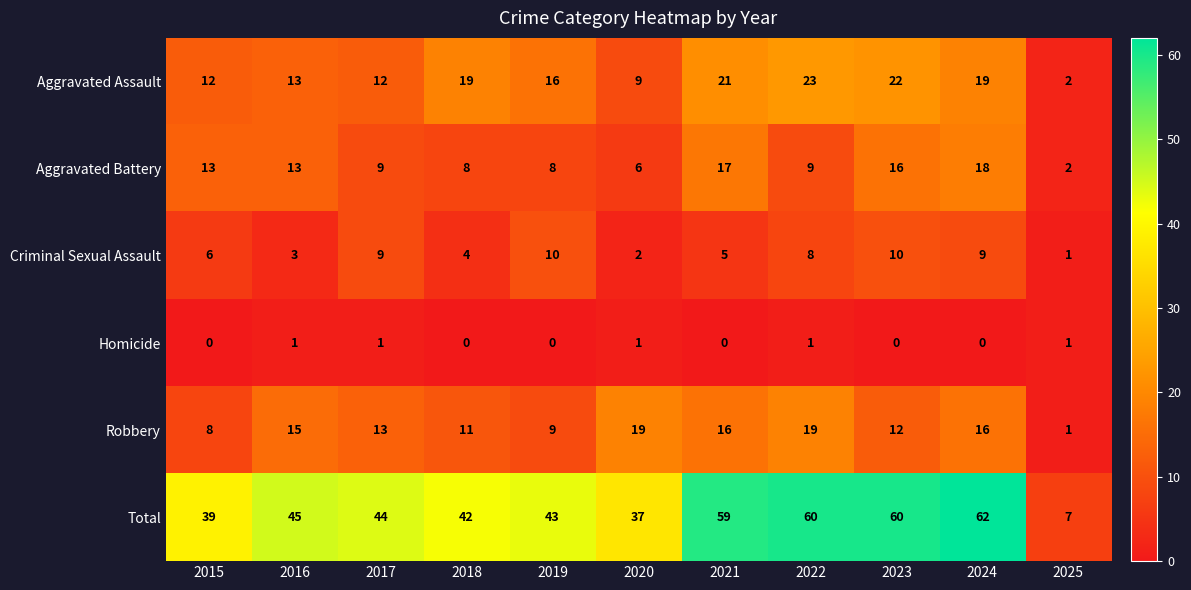

At which label does Aggravated Assault reach its minimum?

2025